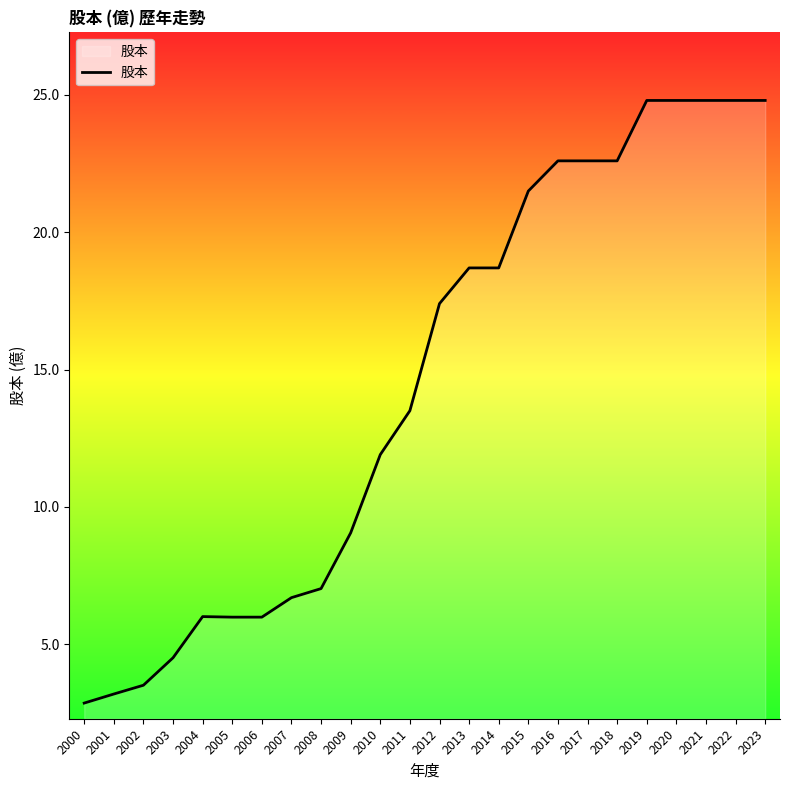

How many values are below 17?

12